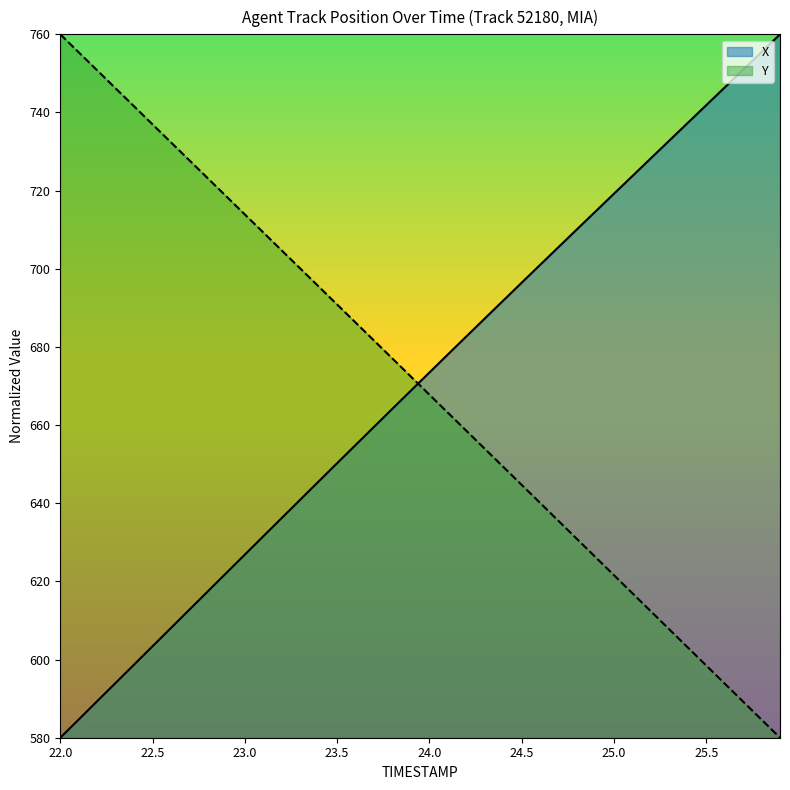

Does the chart have visible grid lines?

No